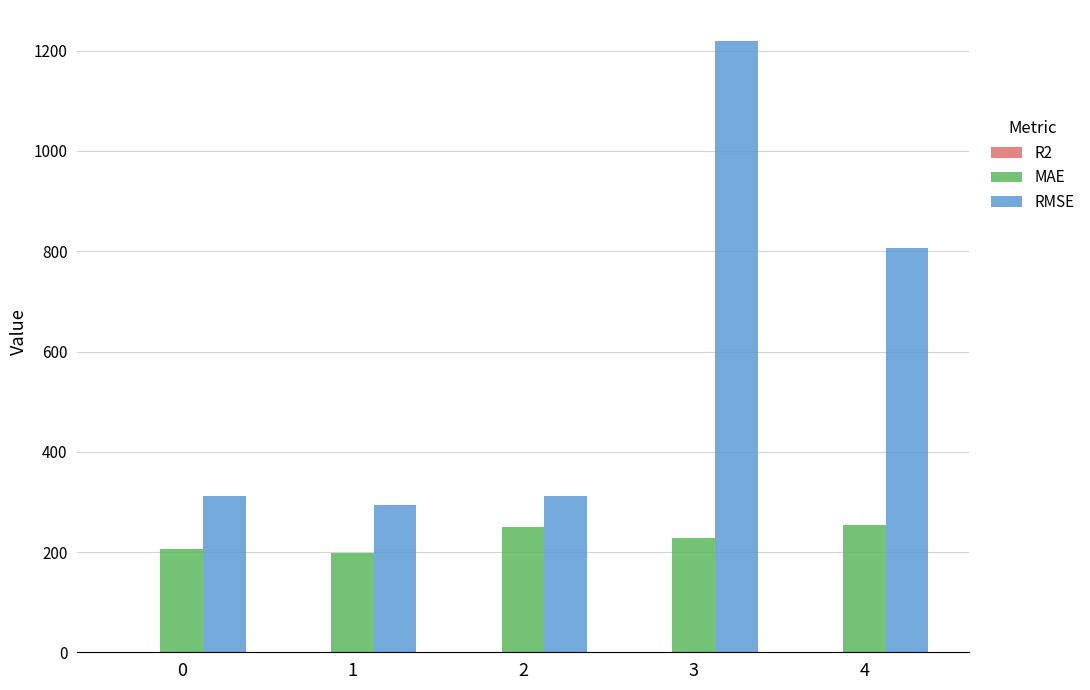

At which category is the sum across all series the highest?

3